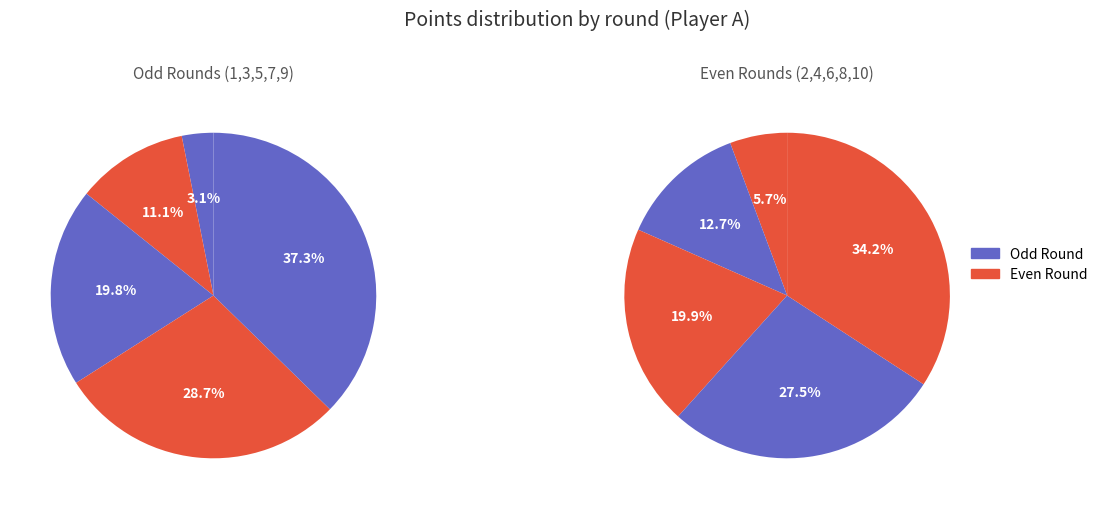

Which has a higher value, Round 3 or Round 1?

Round 3